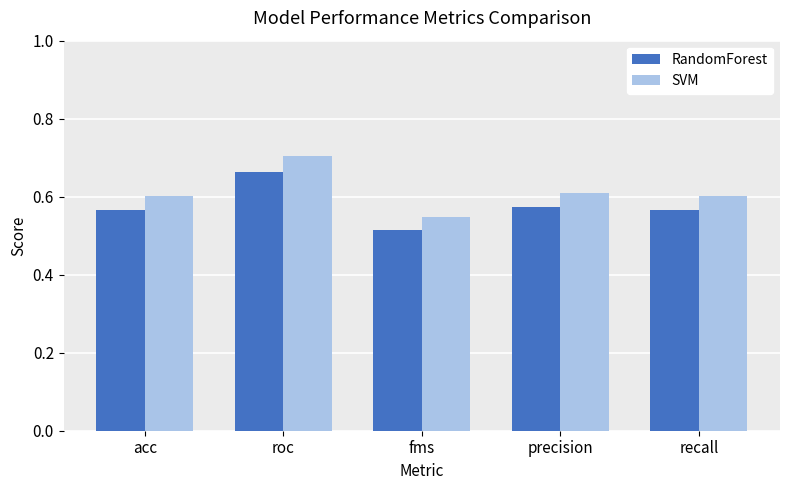

How many bars are there in total?

10